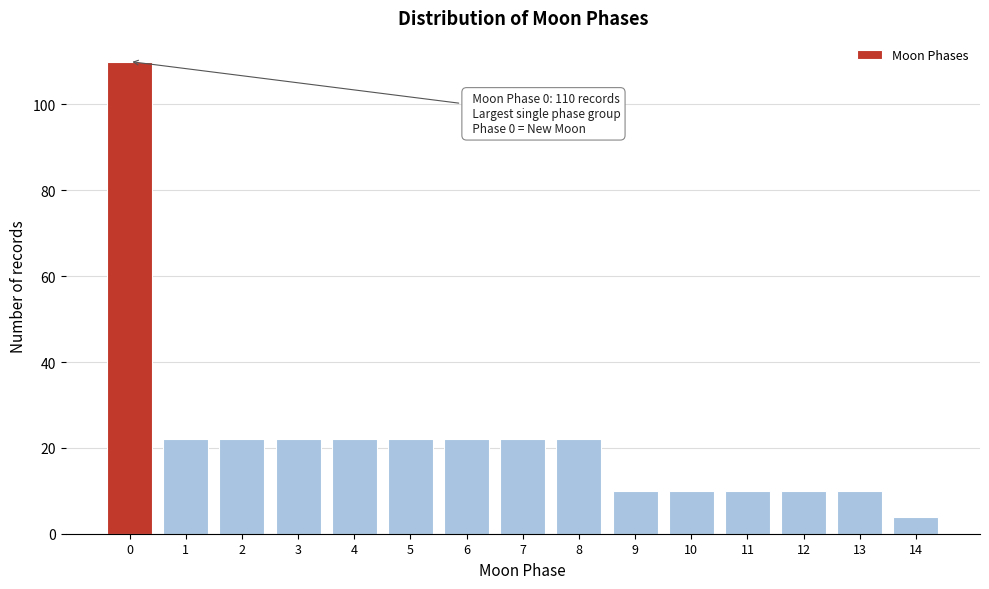

Reading left to right, transcribe all the data shown in this chart.

110	22	22	22	22	22	22	22	22	10	10	10	10	10	4